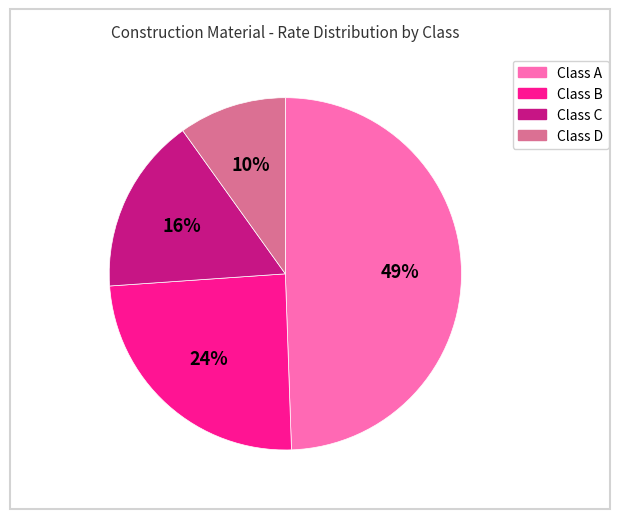

What is the smallest slice in the pie chart?

Class D